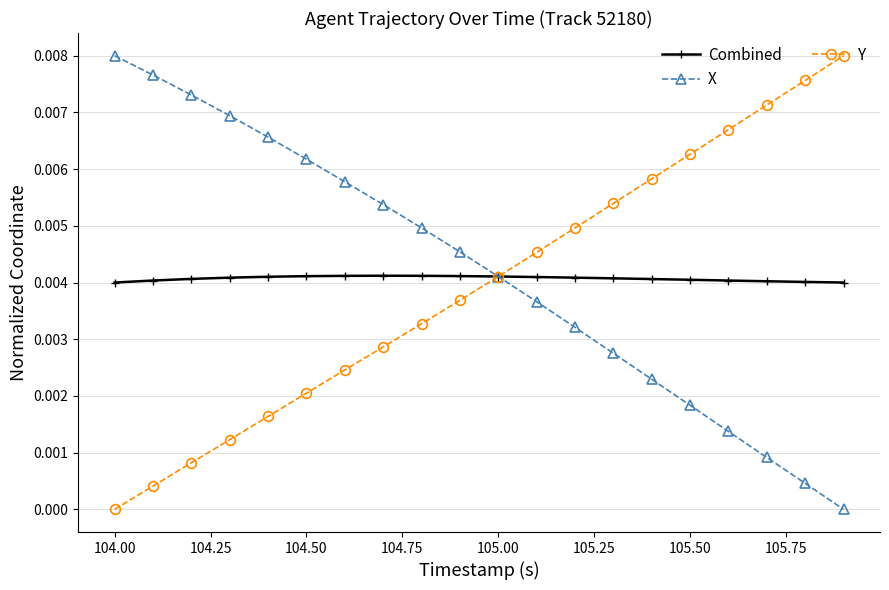

True or false: Y has more than 0 points higher than both neighbors.

False